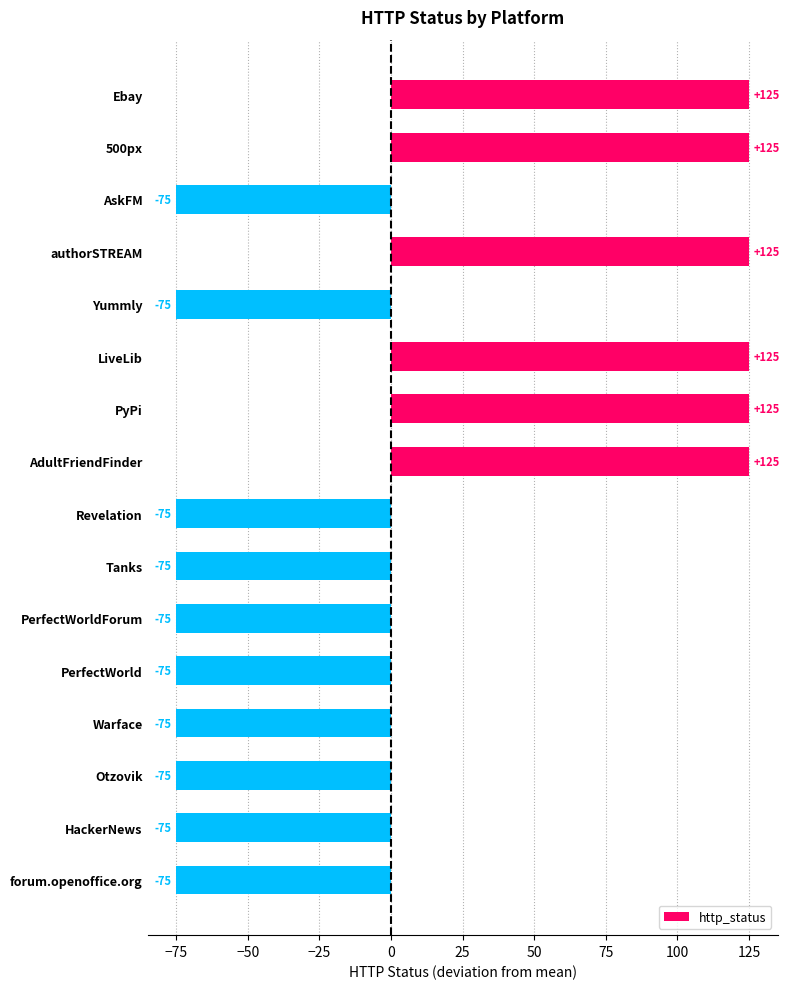

Reading top to bottom, what are all the values shown in this chart?

Ebay=125	500px=125	AskFM=-75	authorSTREAM=125	Yummly=-75	LiveLib=125	PyPi=125	AdultFriendFinder=125	Revelation=-75	Tanks=-75	PerfectWorldForum=-75	PerfectWorld=-75	Warface=-75	Otzovik=-75	HackerNews=-75	forum.openoffice.org=-75